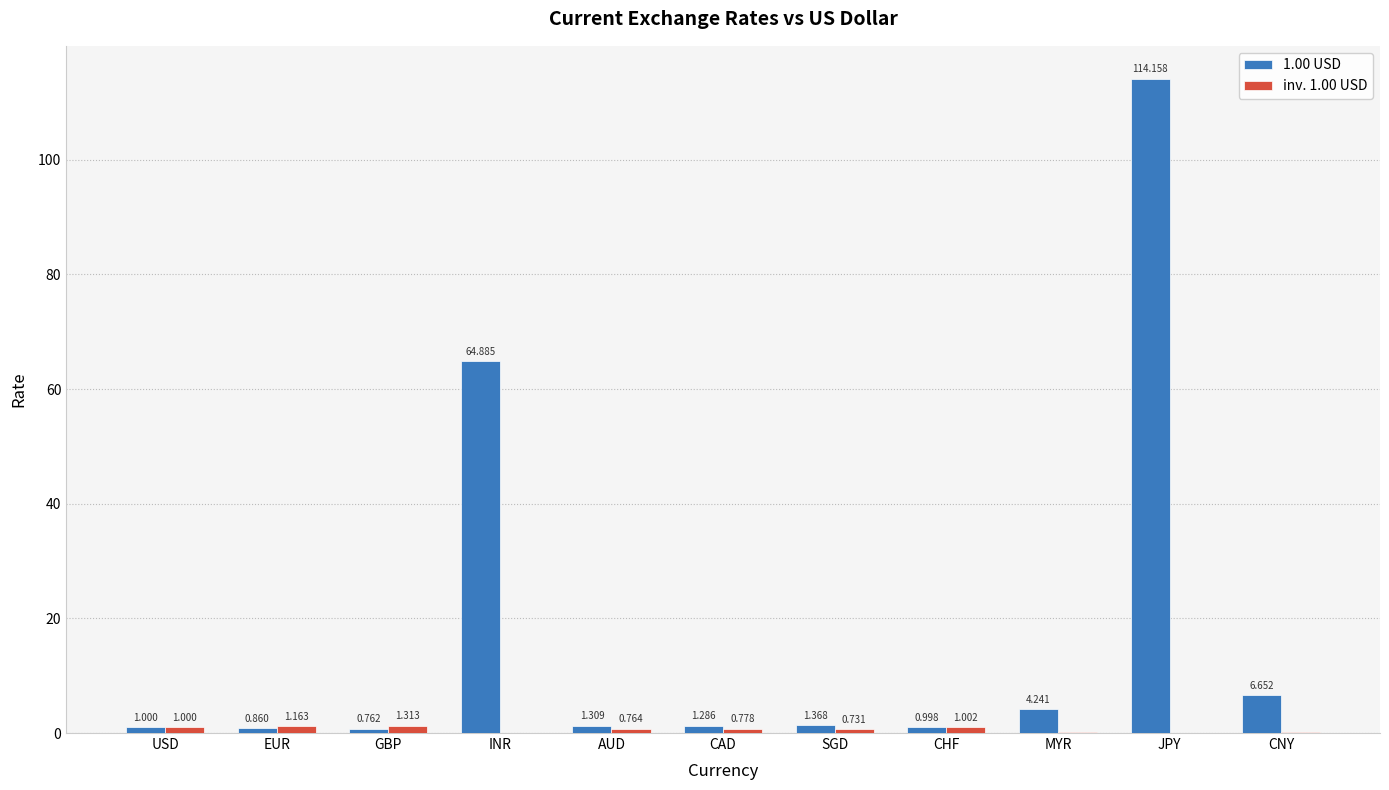

At which label does inv. 1.00 USD reach its peak?

GBP